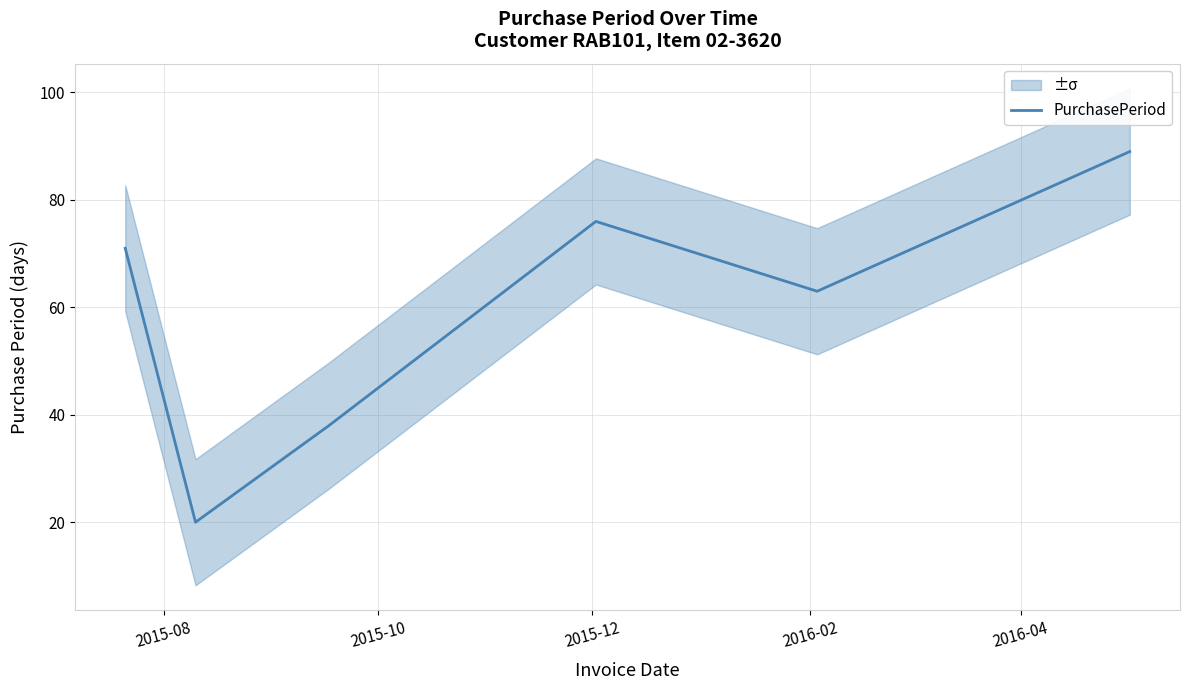

How many interior local valleys (lower than both neighbors) does the data have?

2